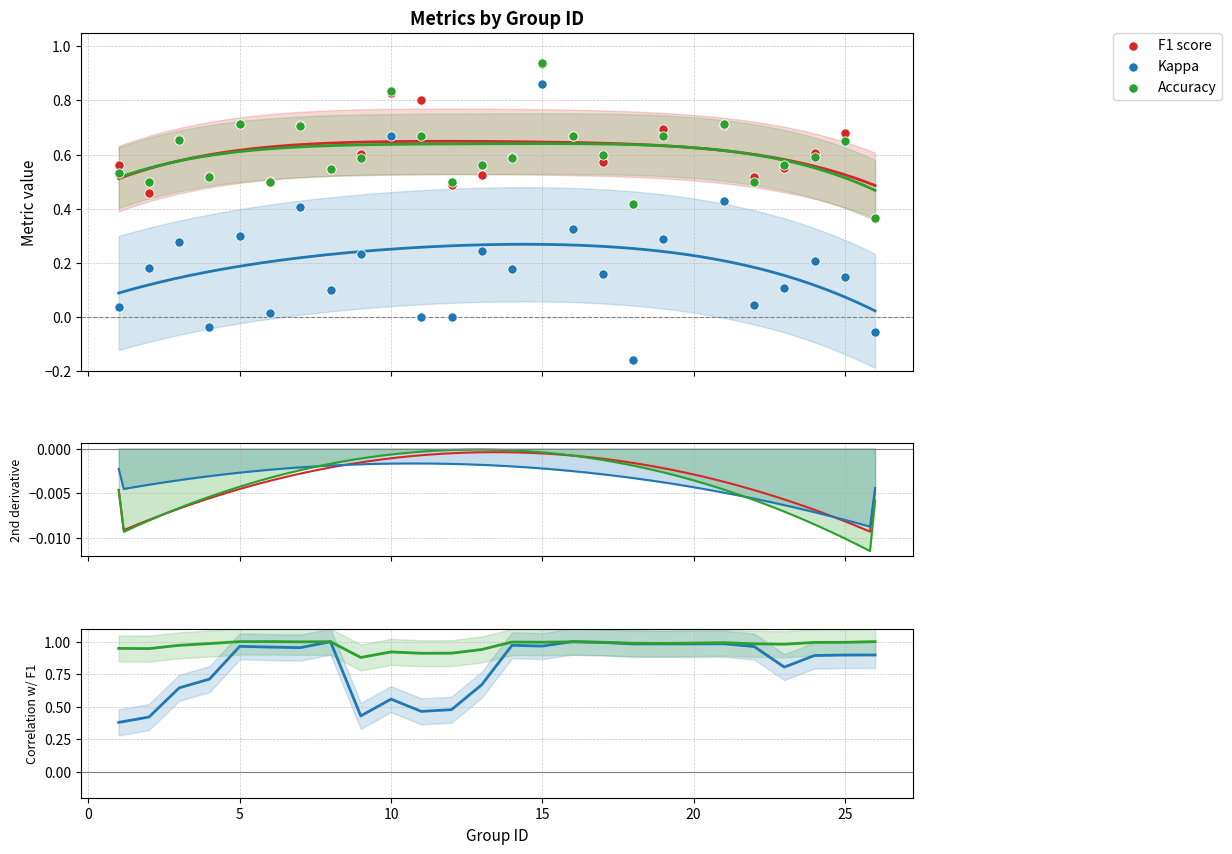

Which series has the largest Y range (max minus min)?

kappa